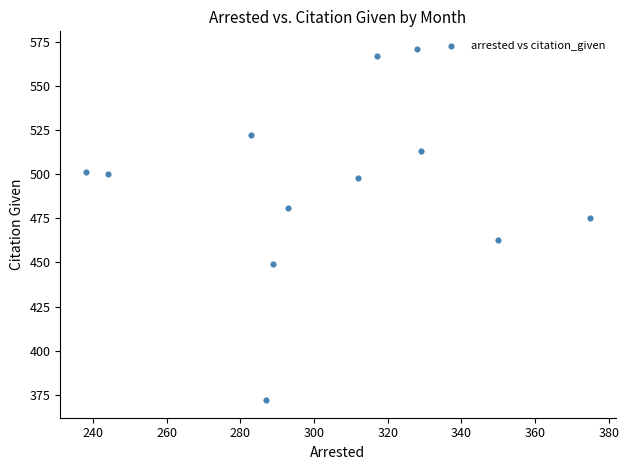

What Y value in the scatter plot is closest to 471?

475